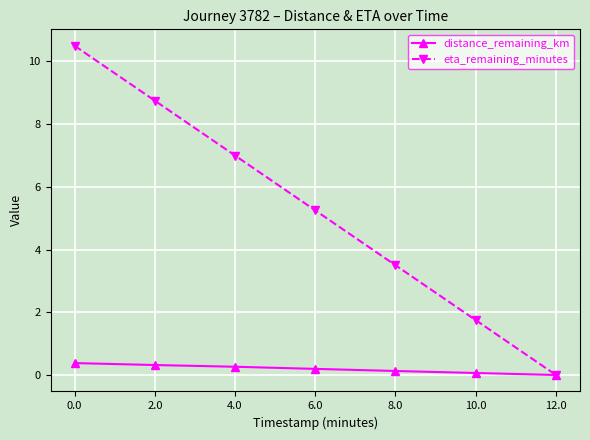

Which series has the largest total across all categories?

eta_remaining_minutes